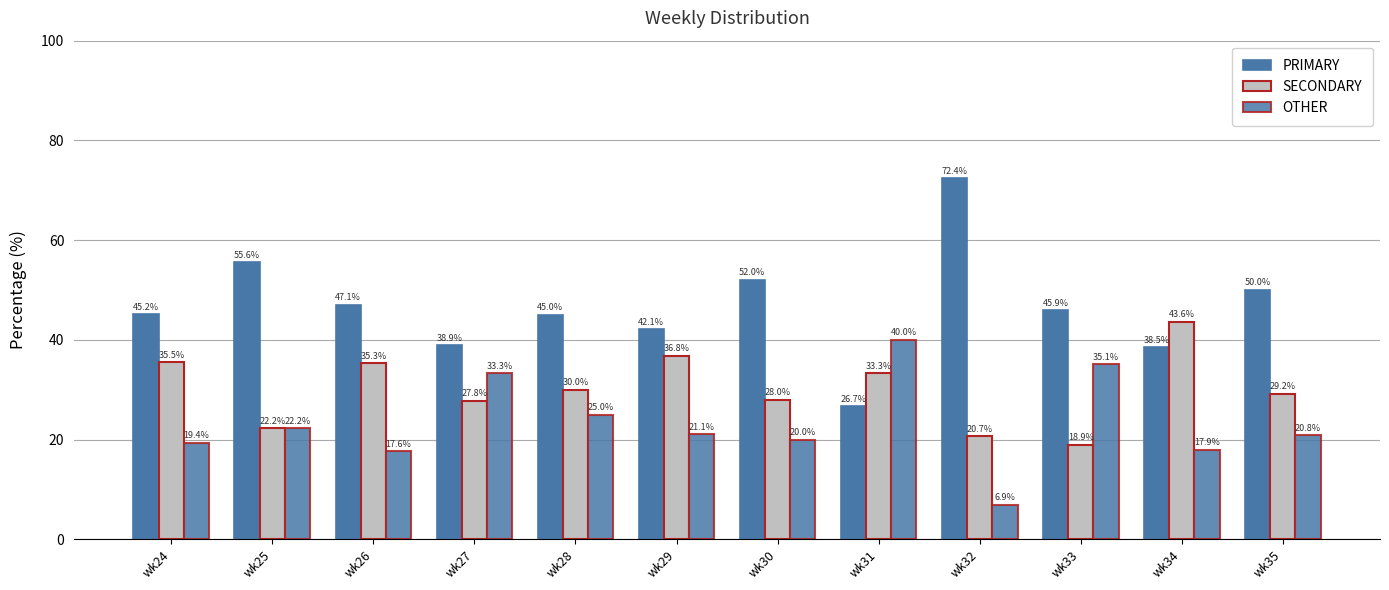

What is the value of the OTHER bar at the 5th from the left?

25.0